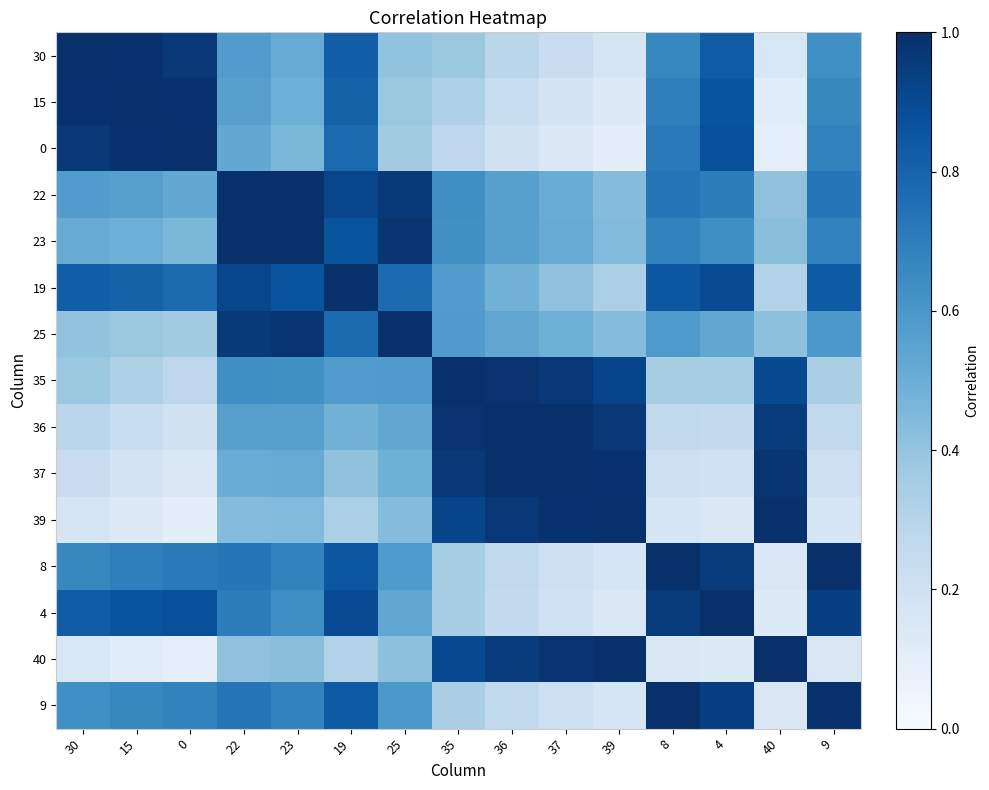

Reading right to left, list all the values displayed in this chart.

30: 9=0.6	40=0.2	4=0.8	8=0.7	39=0.2	37=0.2	36=0.3	35=0.4	25=0.4	19=0.8	23=0.5	22=0.6	0=1.0	15=1.0	30=1.0
15: 9=0.7	40=0.1	4=0.9	8=0.7	39=0.1	37=0.2	36=0.2	35=0.3	25=0.4	19=0.8	23=0.5	22=0.6	0=1.0	15=1.0	30=1.0
0: 9=0.7	40=0.1	4=0.9	8=0.7	39=0.1	37=0.1	36=0.2	35=0.3	25=0.4	19=0.8	23=0.5	22=0.5	0=1.0	15=1.0	30=1.0
22: 9=0.7	40=0.4	4=0.7	8=0.7	39=0.4	37=0.5	36=0.6	35=0.6	25=1.0	19=0.9	23=1.0	22=1.0	0=0.5	15=0.6	30=0.6
23: 9=0.7	40=0.4	4=0.6	8=0.7	39=0.4	37=0.5	36=0.6	35=0.6	25=1.0	19=0.9	23=1.0	22=1.0	0=0.5	15=0.5	30=0.5
19: 9=0.8	40=0.3	4=0.9	8=0.9	39=0.3	37=0.4	36=0.5	35=0.6	25=0.8	19=1.0	23=0.9	22=0.9	0=0.8	15=0.8	30=0.8
25: 9=0.6	40=0.4	4=0.5	8=0.6	39=0.4	37=0.5	36=0.5	35=0.6	25=1.0	19=0.8	23=1.0	22=1.0	0=0.4	15=0.4	30=0.4
35: 9=0.3	40=0.9	4=0.3	8=0.3	39=0.9	37=1.0	36=1.0	35=1.0	25=0.6	19=0.6	23=0.6	22=0.6	0=0.3	15=0.3	30=0.4
36: 9=0.3	40=1.0	4=0.3	8=0.3	39=1.0	37=1.0	36=1.0	35=1.0	25=0.5	19=0.5	23=0.6	22=0.6	0=0.2	15=0.2	30=0.3
37: 9=0.2	40=1.0	4=0.2	8=0.2	39=1.0	37=1.0	36=1.0	35=1.0	25=0.5	19=0.4	23=0.5	22=0.5	0=0.1	15=0.2	30=0.2
39: 9=0.2	40=1.0	4=0.1	8=0.2	39=1.0	37=1.0	36=1.0	35=0.9	25=0.4	19=0.3	23=0.4	22=0.4	0=0.1	15=0.1	30=0.2
8: 9=1.0	40=0.2	4=1.0	8=1.0	39=0.2	37=0.2	36=0.3	35=0.3	25=0.6	19=0.9	23=0.7	22=0.7	0=0.7	15=0.7	30=0.7
4: 9=0.9	40=0.1	4=1.0	8=1.0	39=0.1	37=0.2	36=0.3	35=0.3	25=0.5	19=0.9	23=0.6	22=0.7	0=0.9	15=0.9	30=0.8
40: 9=0.2	40=1.0	4=0.1	8=0.2	39=1.0	37=1.0	36=1.0	35=0.9	25=0.4	19=0.3	23=0.4	22=0.4	0=0.1	15=0.1	30=0.2
9: 9=1.0	40=0.2	4=0.9	8=1.0	39=0.2	37=0.2	36=0.3	35=0.3	25=0.6	19=0.8	23=0.7	22=0.7	0=0.7	15=0.7	30=0.6